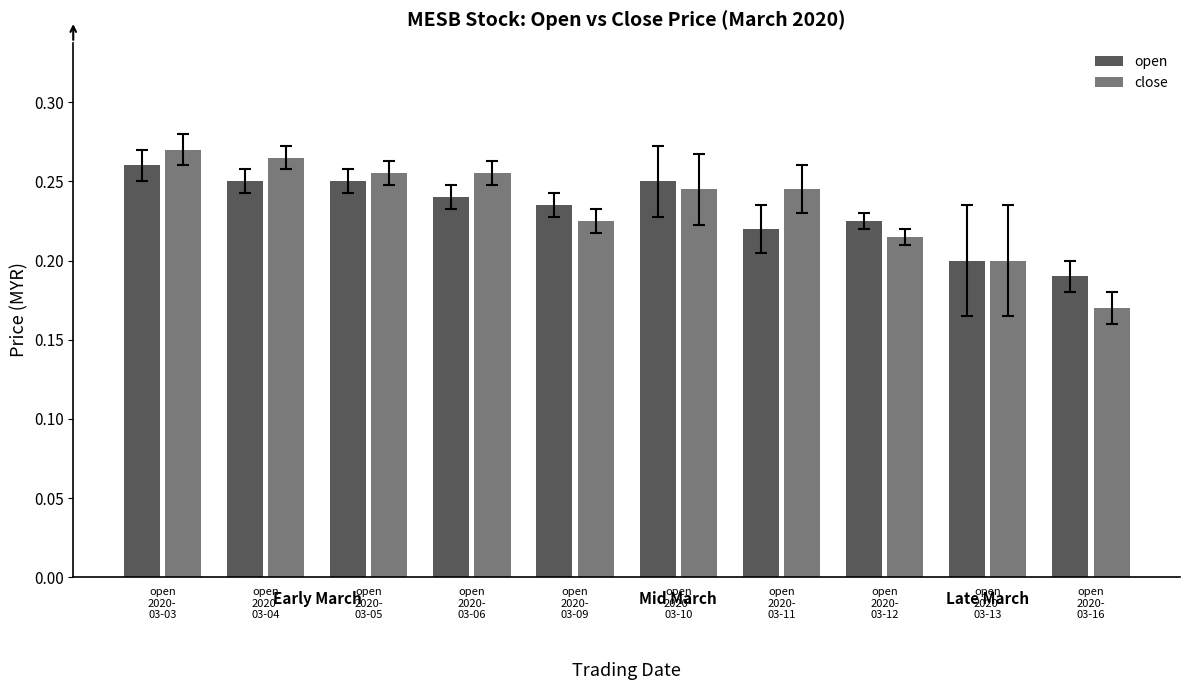

What is the minimum value shown in the chart?

0.2